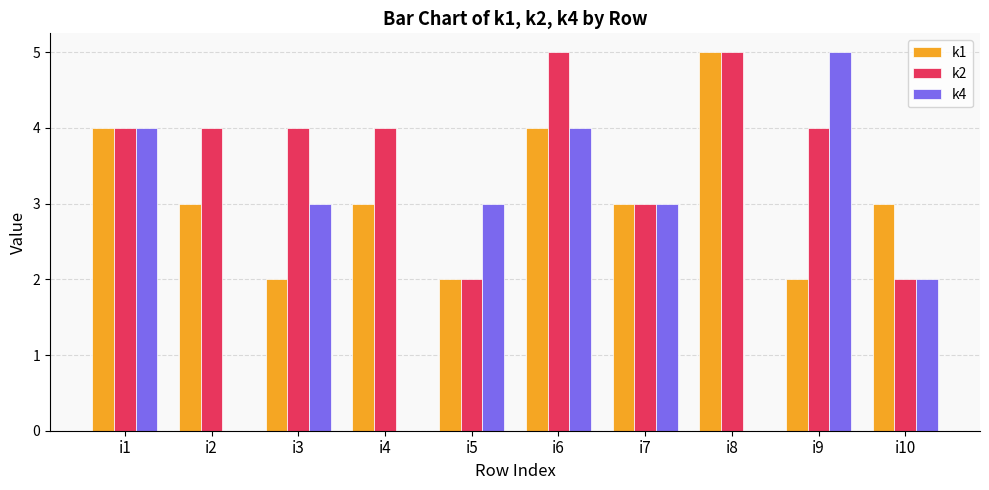

Is it true that k2 equals 2 at i5?

True